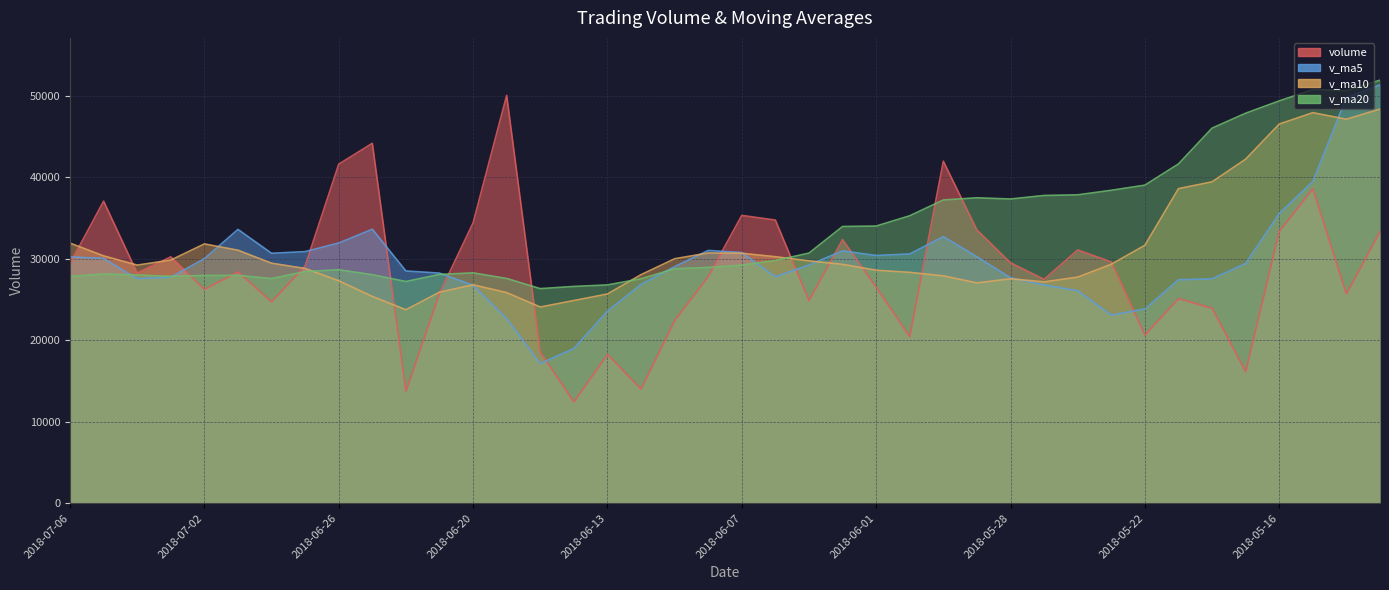

Rank the series by their average value, from lowest to highest.

volume, v_ma5, v_ma10, v_ma20